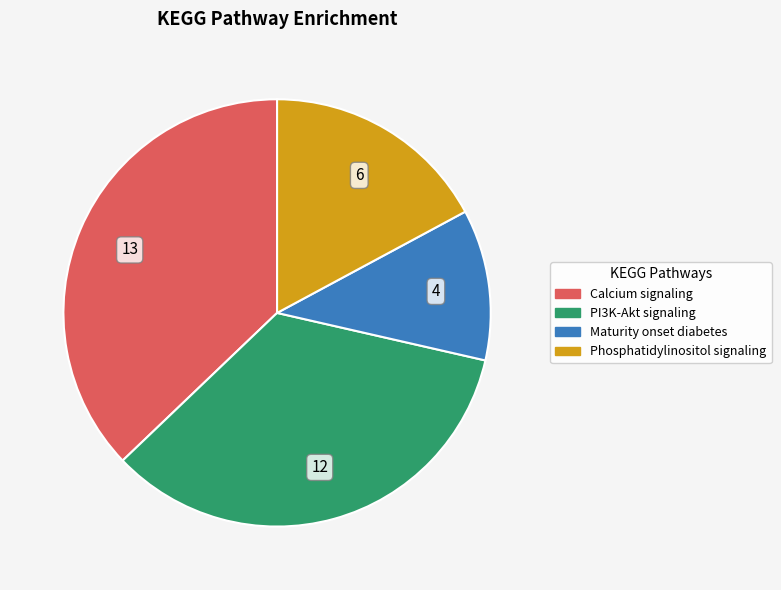

What is the smallest slice in the pie chart?

Maturity onset diabetes